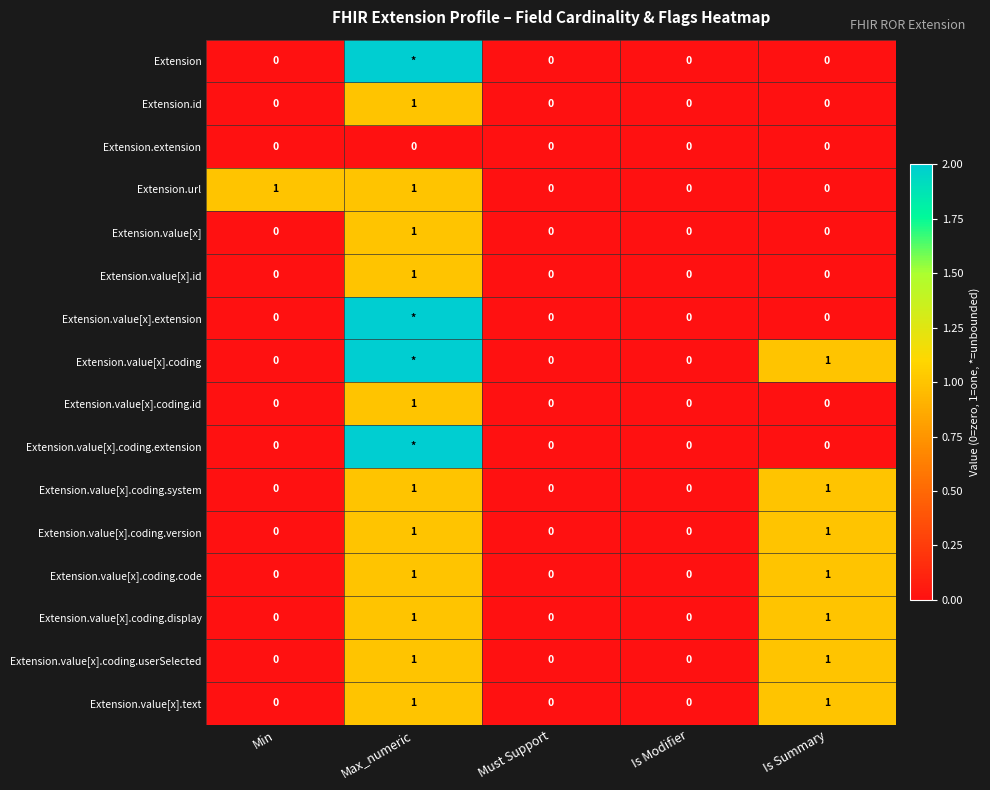

What is the spread (max minus min) of values at Is Summary?

1